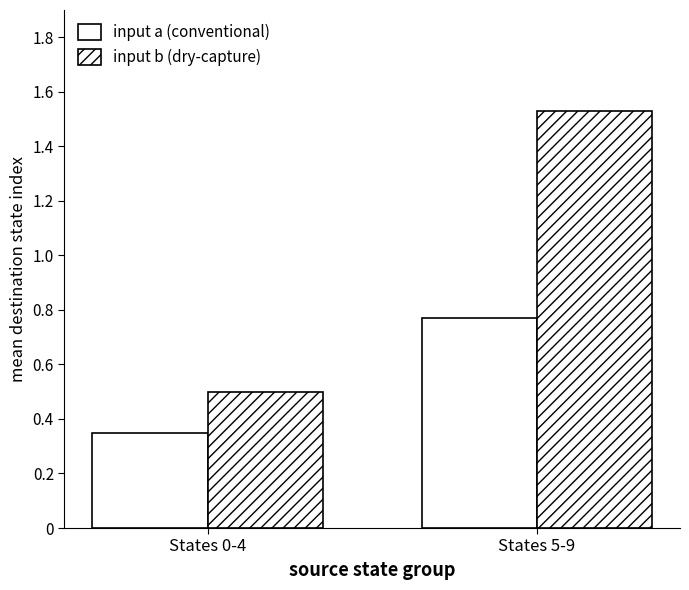

How many series are shown in this chart?

2